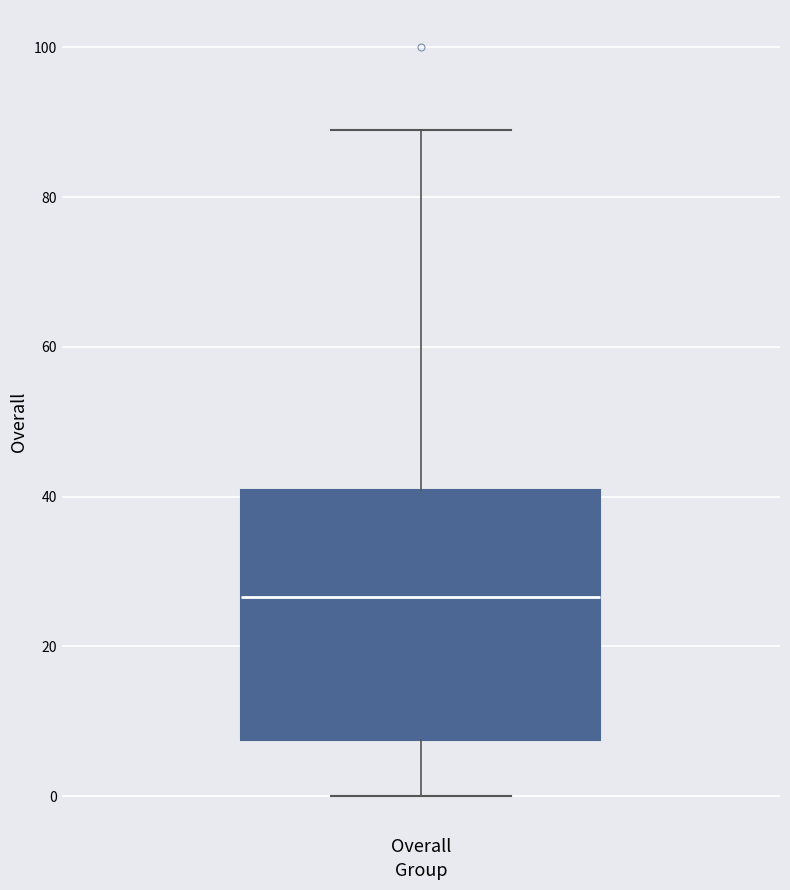

Where does the median line of the box for Overall sit on the y-axis? The values are not printed on the chart, so give them approximately, as read against the axis.

26